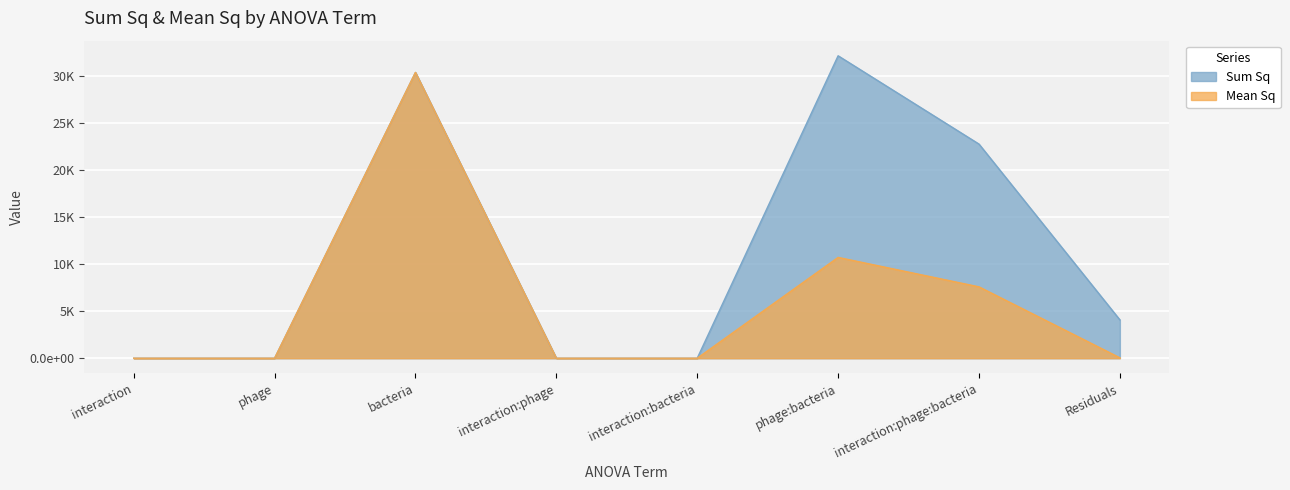

What is the sum of all Mean Sq values?

48728.1